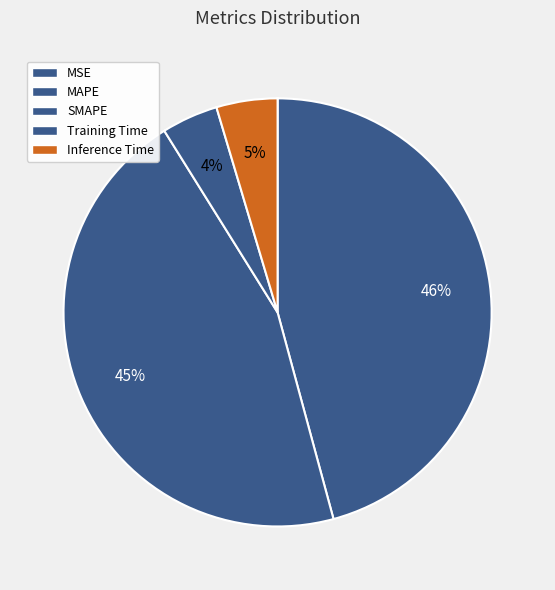

What is the change in value from MSE to SMAPE?

+2.0